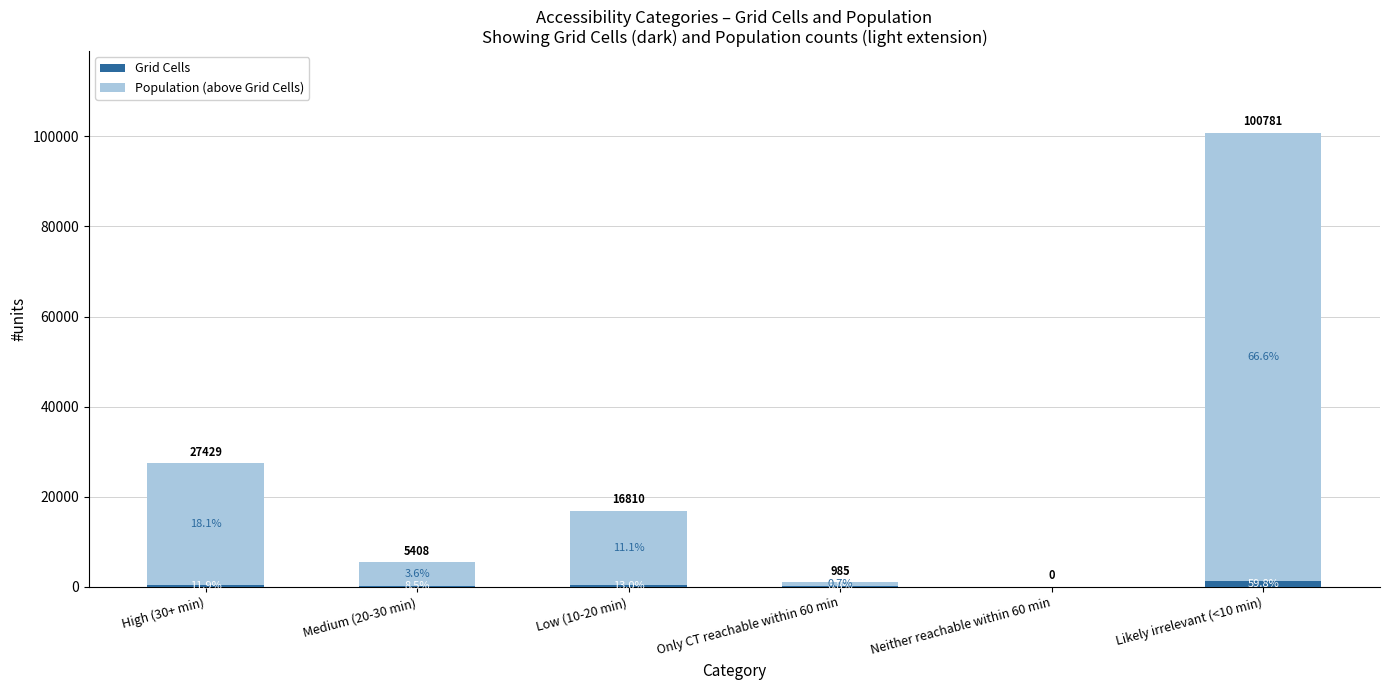

The Population (above Grid Cells) series shows 17810 at High (30+ min). True or false?

False